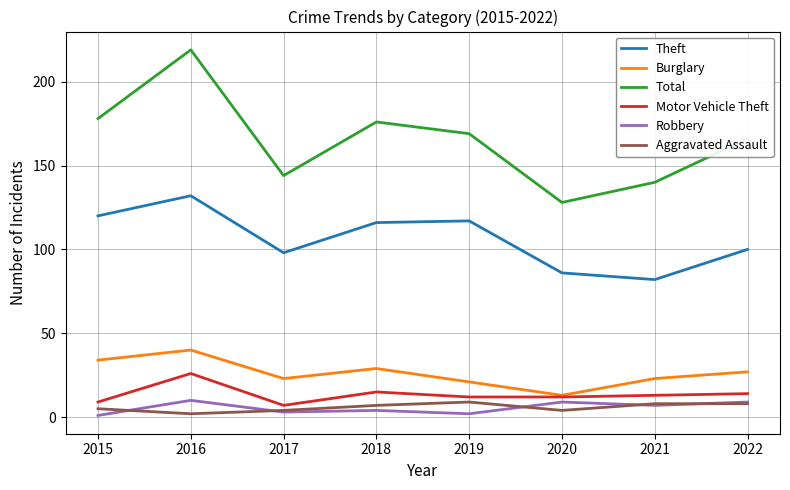

At which category does Motor Vehicle Theft reach its first local peak?

2016